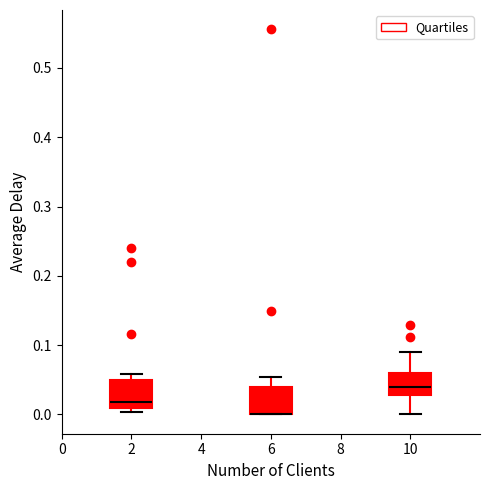

Reading left to right, transcribe this box plot: for each box, give where its median line is, the range the box spans, and where its two whiskers end, as read against the y-axis. The values are not printed on the chart, so give them approximately, as read against the axis.

2: median 0.02, box 0.01 to 0.05, whiskers 0.00 to 0.06
6: median 0.00 (drawn on the box's lower edge), box 0.00 to 0.04, whiskers 0.00 to 0.05
10: median 0.04, box 0.03 to 0.06, whiskers 0.00 to 0.09